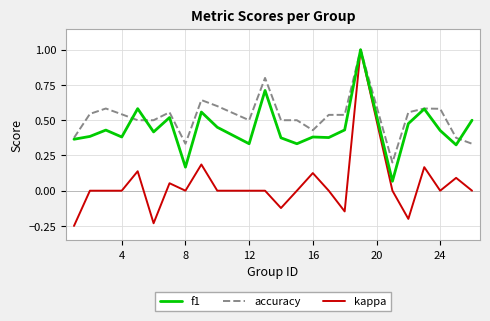

List the series in order of their overall mean, highest first.

accuracy, f1, kappa